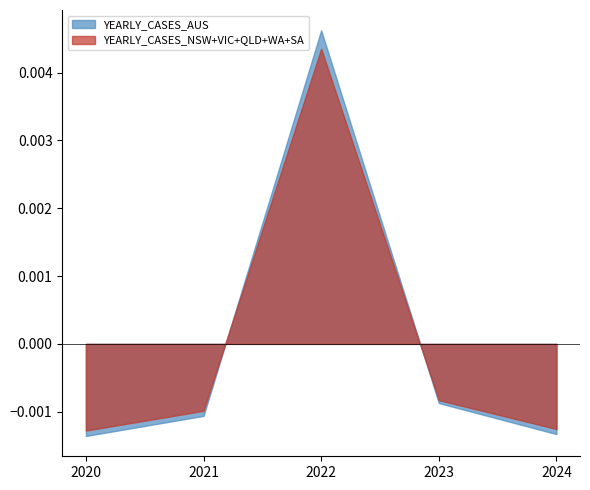

Rank the series by their maximum value, from highest to lowest.

YEARLY_CASES_AUS, YEARLY_CASES_NSW+VIC+QLD+WA+SA